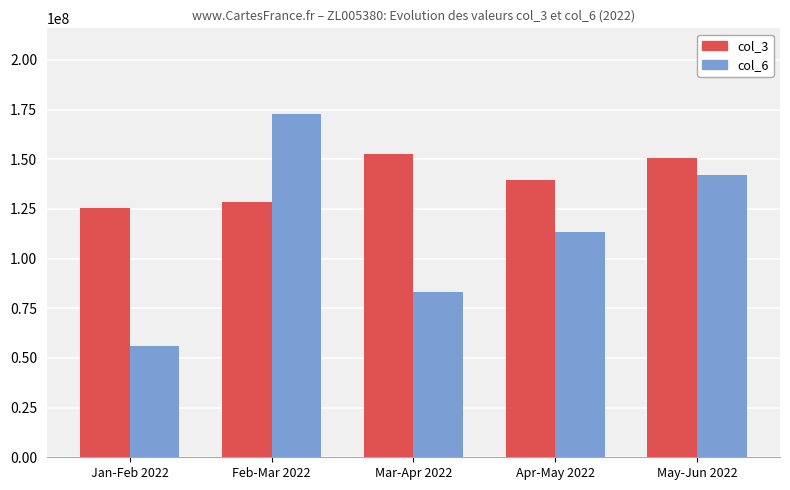

What is the total value across all series at Feb-Mar 2022?

301411218